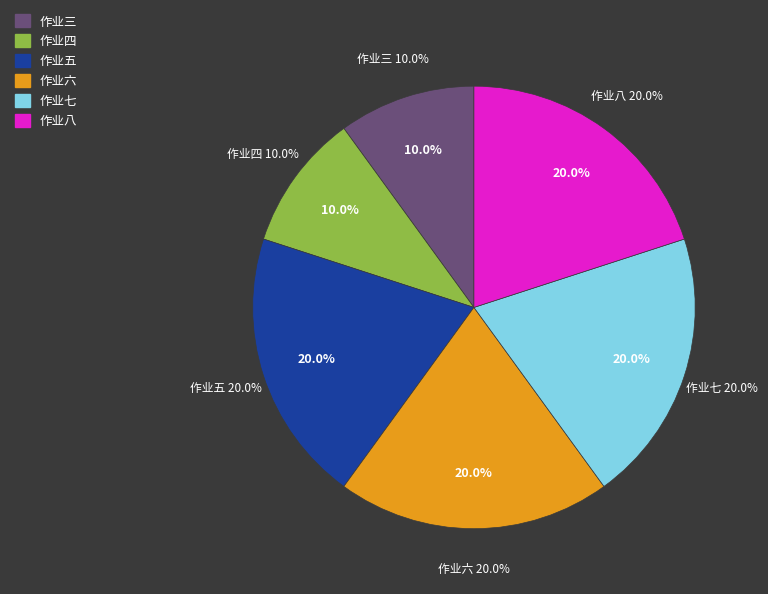

True or false: 作业六 accounts for 20% of the total.

True